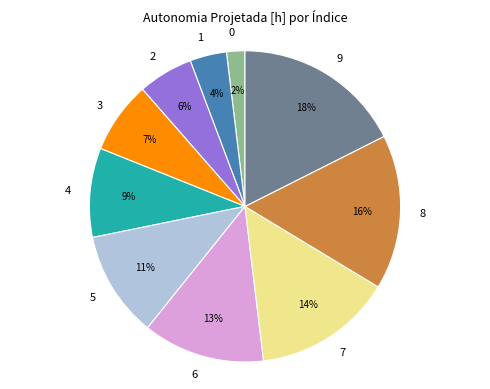

Is the sum of 1 and 2 greater than half?

No